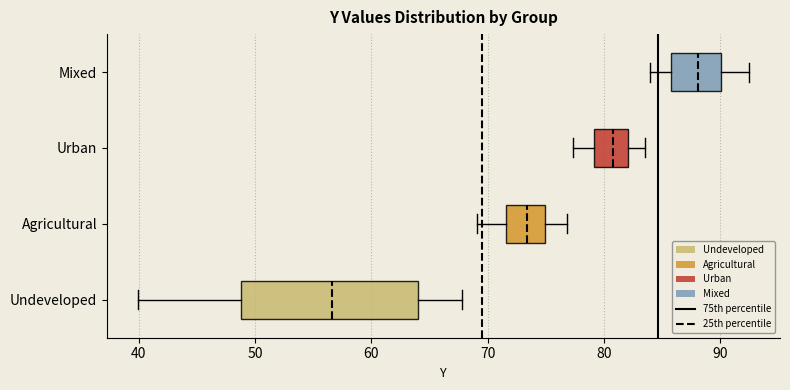

Reading bottom to top, read every box against the x-axis: the position of its median line, the range the box covers, and the ends of its whiskers. The values are not printed on the chart, so give them approximately, as read against the axis.

Undeveloped: median 57, box 49 to 64, whiskers 40 to 68
Agricultural: median 73, box 72 to 75, whiskers 69 to 77
Urban: median 81, box 79 to 82, whiskers 77 to 83
Mixed: median 88, box 86 to 90, whiskers 84 to 93